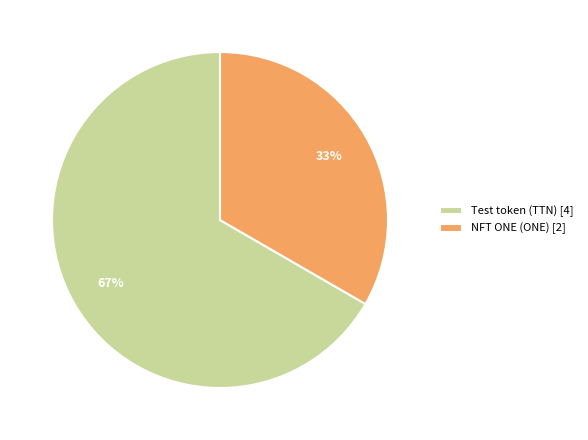

Is it true that Test token (TTN) is 77% of the pie?

False